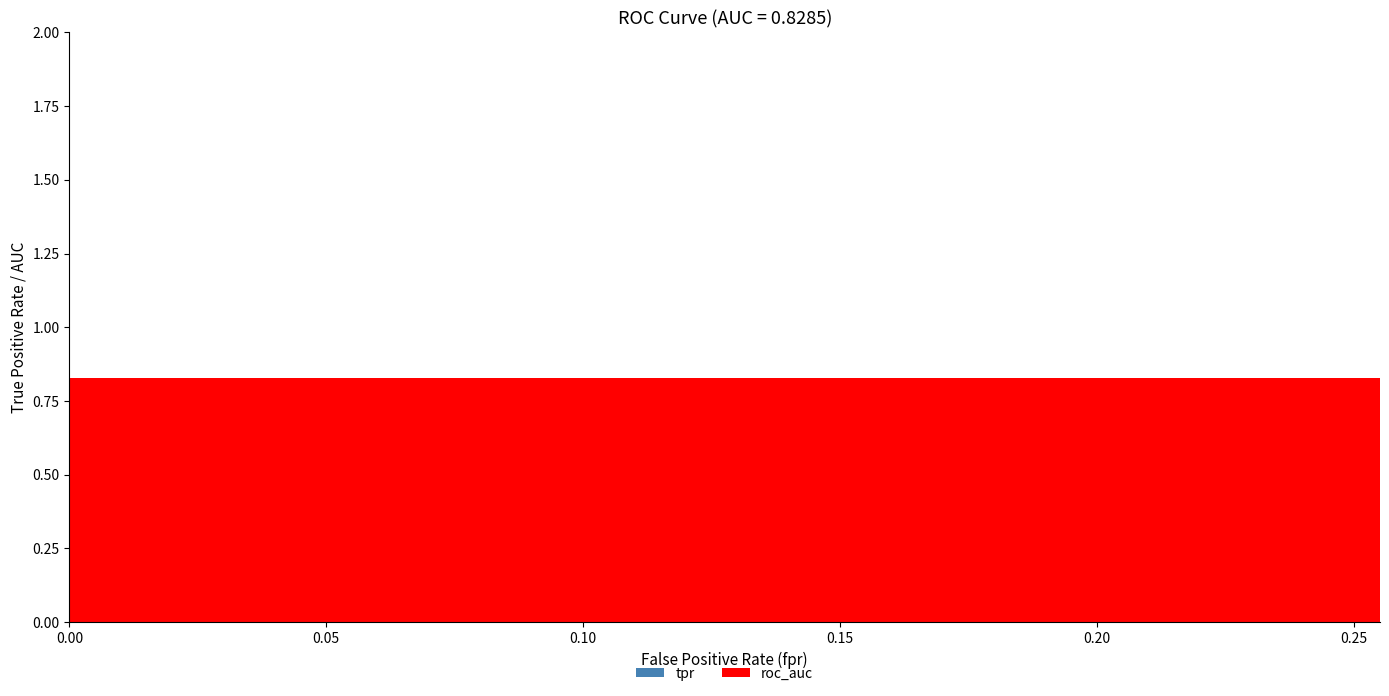

What is the sum of all tpr values?

15.7